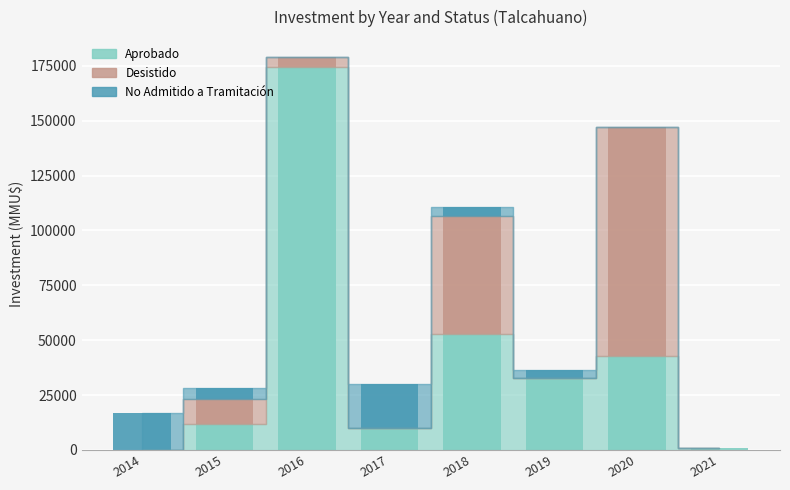

Reading left to right, what are the values for Aprobado?

2014=30	2015=11829	2016=174396	2017=10000	2018=52900	2019=32600	2020=43000	2021=1000